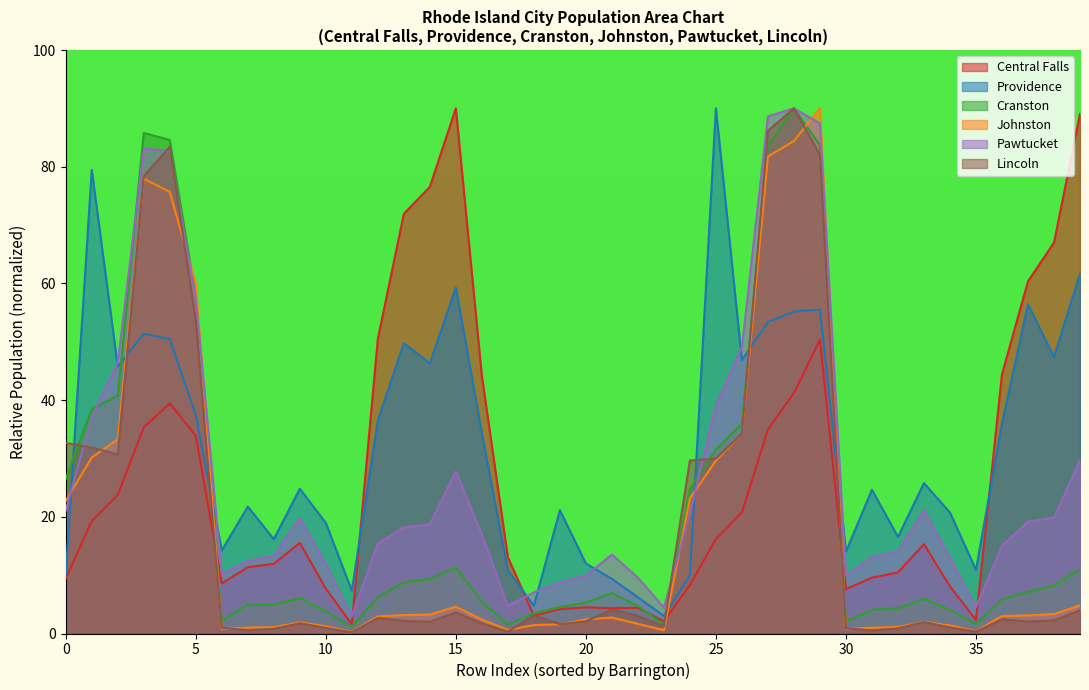

Between 0 and 28, which series saw the biggest shift?

Pawtucket